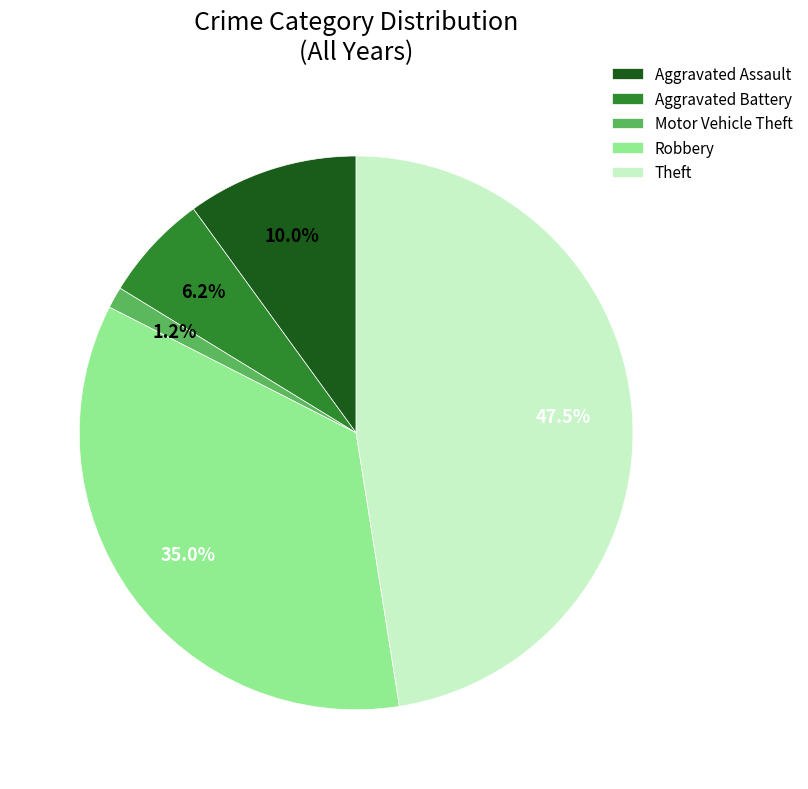

How many slices are in this pie chart?

5